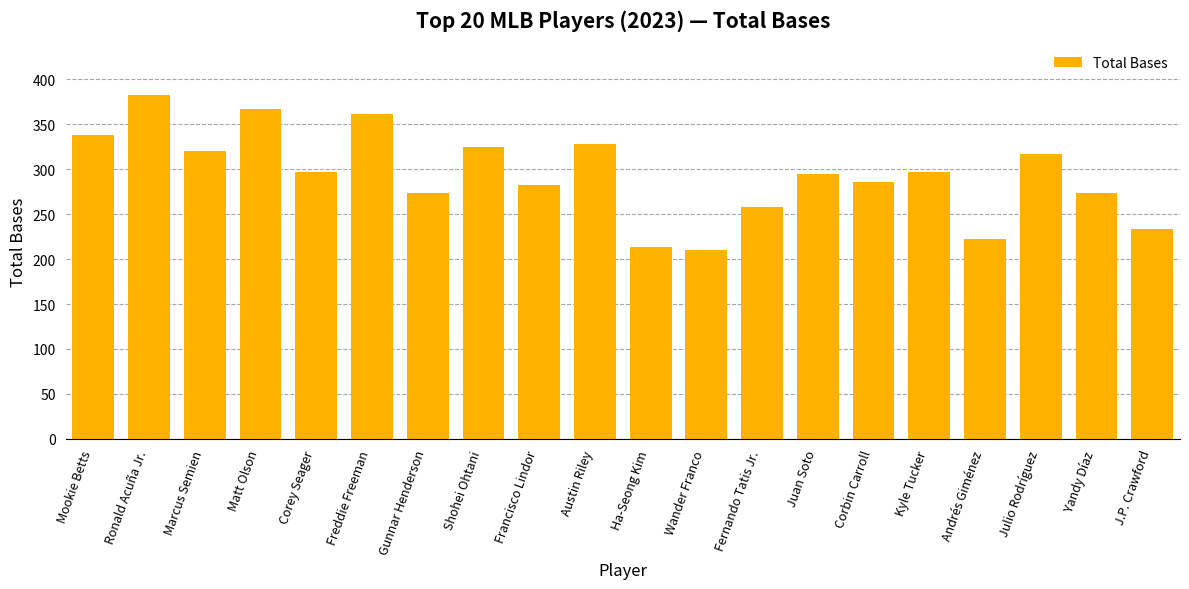

What is the greatest value displayed?

383